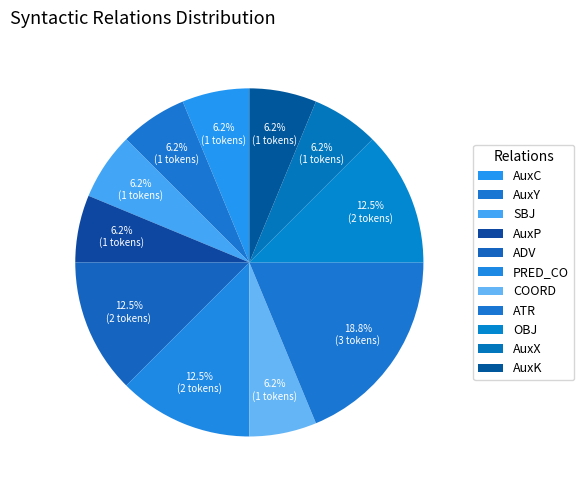

The AuxK slice represents 12% of the pie. True or false?

False